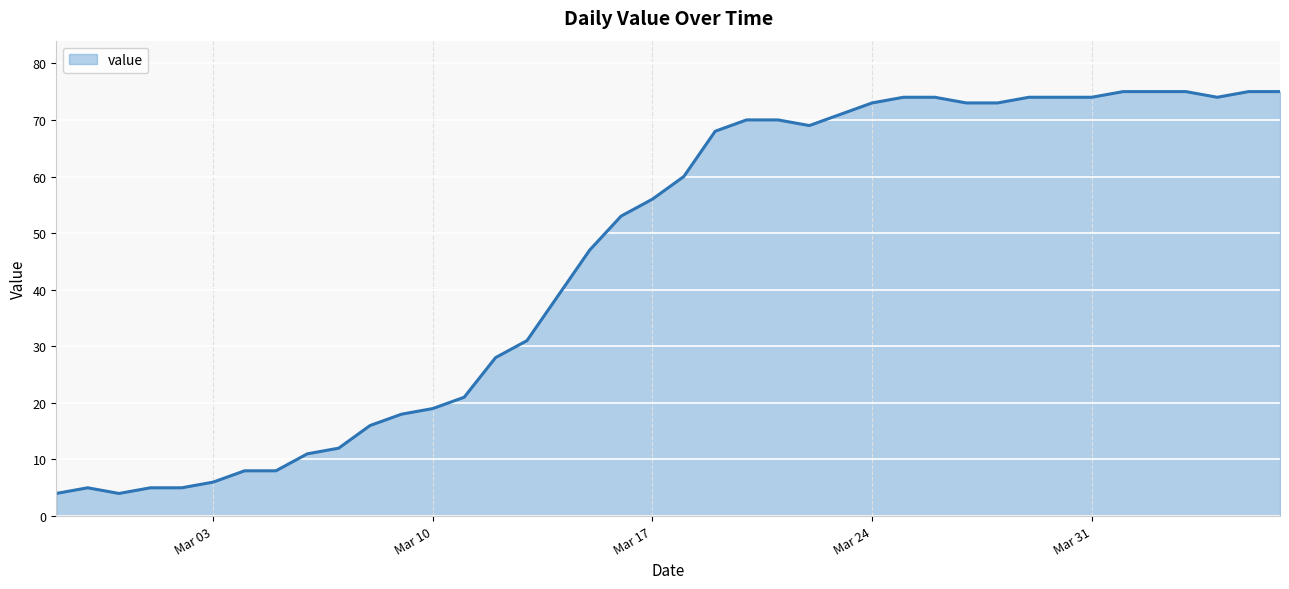

What is the smallest value displayed?

4